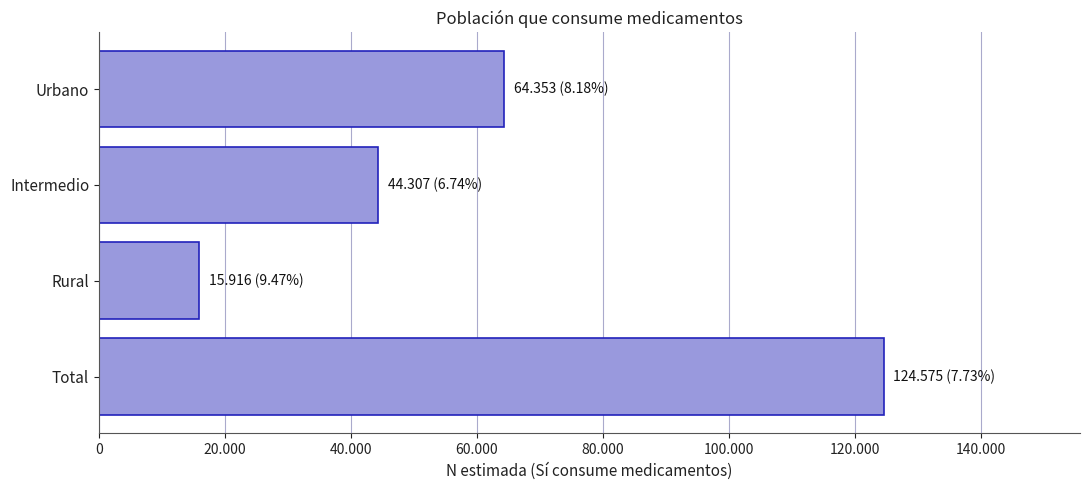

List the labels in order of value, largest first.

Total, Urbano, Intermedio, Rural